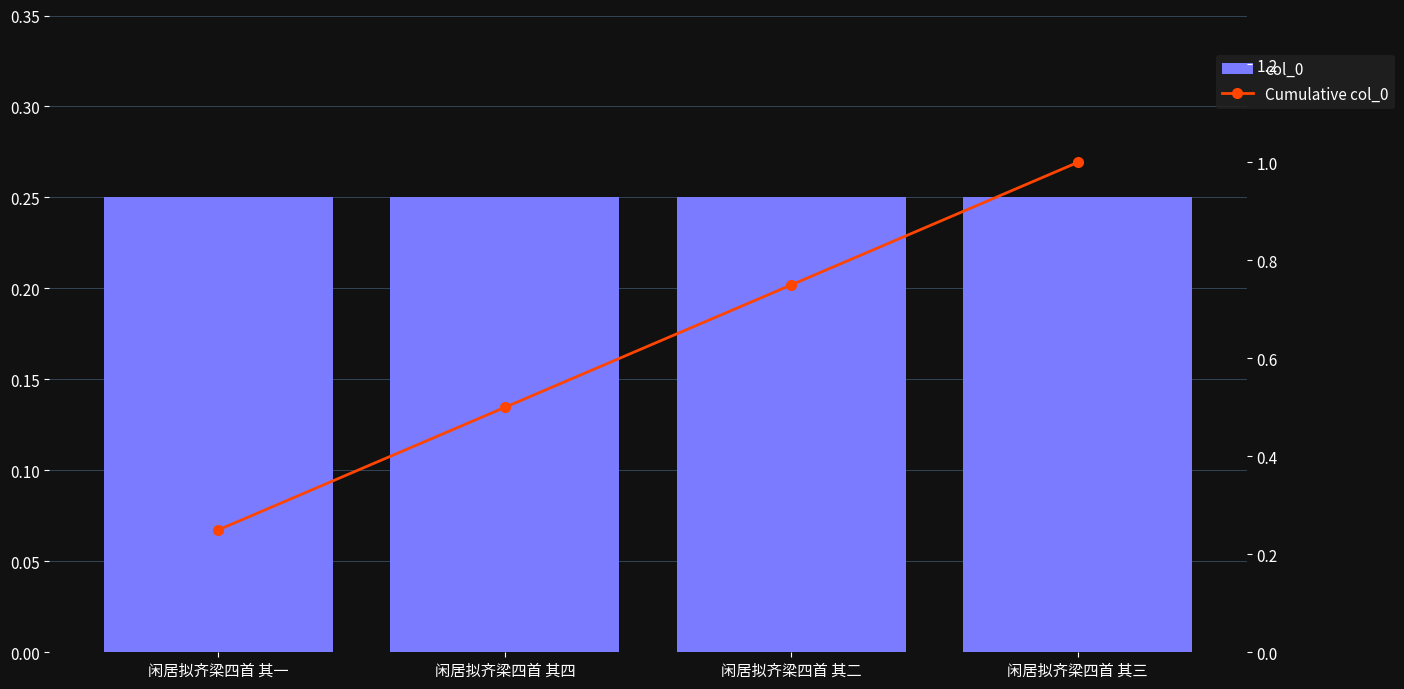

Reading left to right, what are all the values shown in this chart?

col_0: 0.2	0.3	0.2	0.3
Cumulative col_0: 0.2	0.5	0.7	1.0